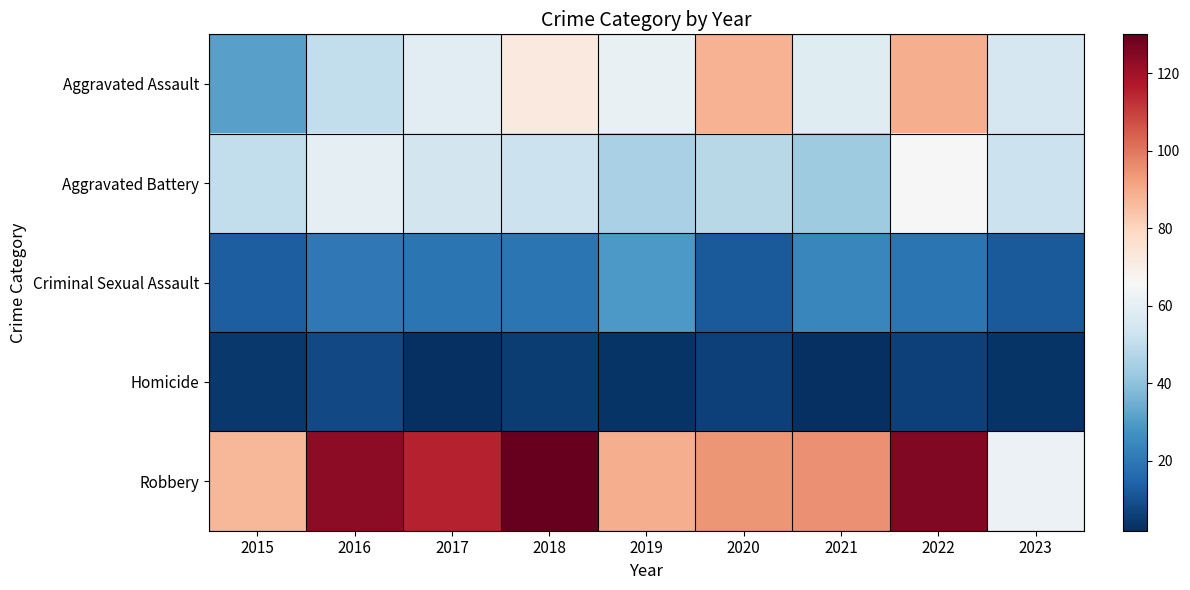

Reading left to right, extract all data points from this chart.

Aggravated Assault: 2015=31	2016=50	2017=59	2018=72	2019=61	2020=88	2021=58	2022=89	2023=55
Aggravated Battery: 2015=50	2016=60	2017=54	2018=52	2019=45	2020=48	2021=43	2022=66	2023=52
Criminal Sexual Assault: 2015=13	2016=20	2017=19	2018=19	2019=29	2020=12	2021=24	2022=19	2023=12
Homicide: 2015=4	2016=8	2017=2	2018=5	2019=3	2020=6	2021=2	2022=6	2023=3
Robbery: 2015=87	2016=123	2017=115	2018=130	2019=89	2020=94	2021=95	2022=125	2023=62